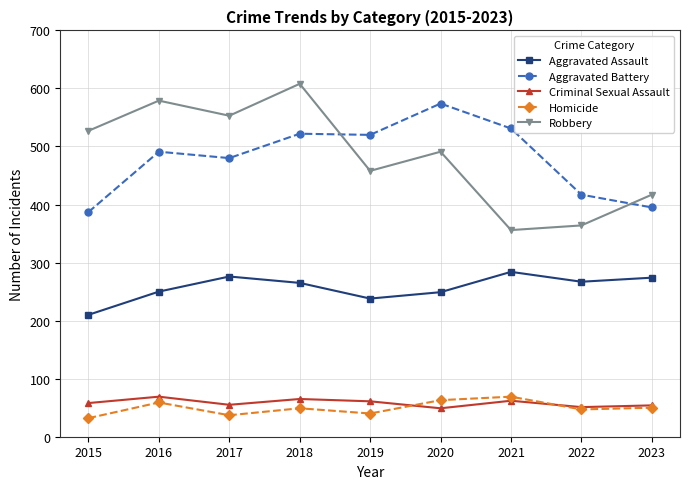

Where is the first local minimum for Robbery?

2017